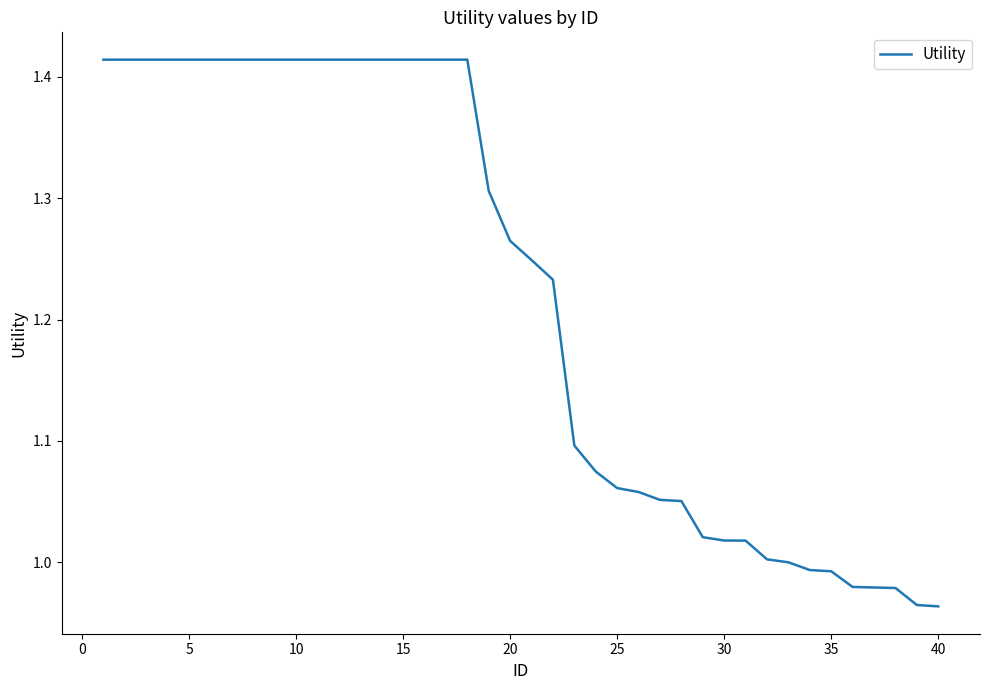

What is the sum of all values?

48.8